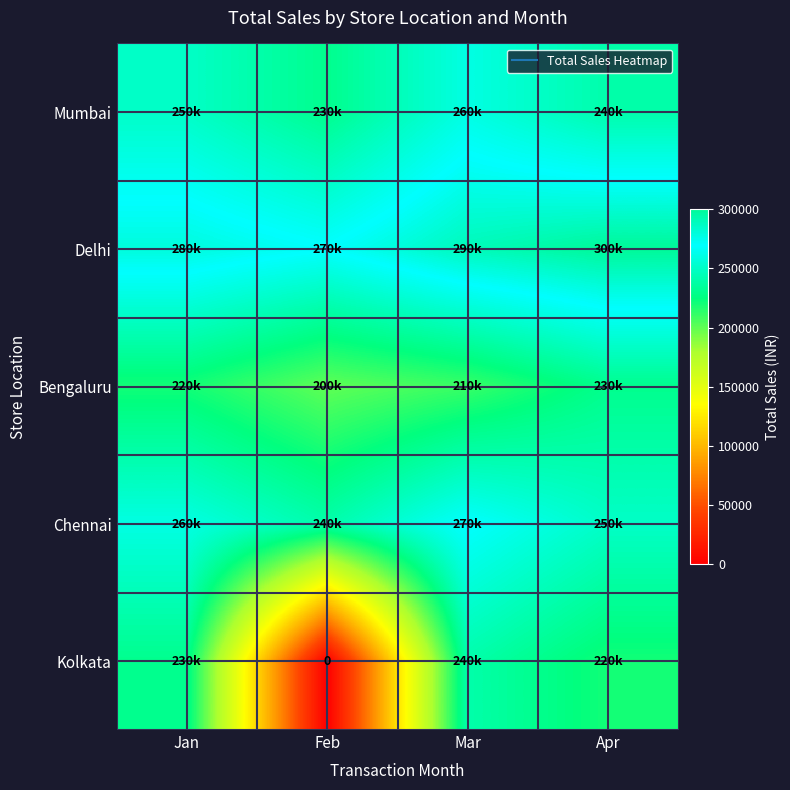

The value of Chennai at Feb is 240000. True or false?

True